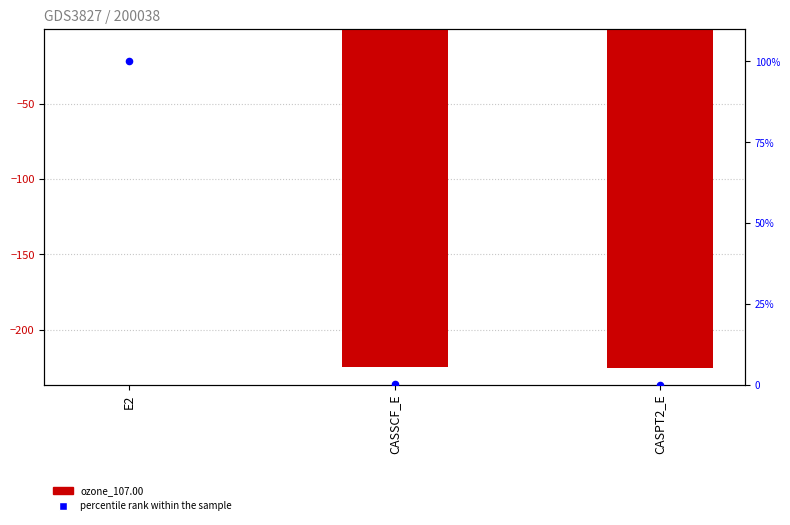

What are all the series names shown in the legend?

ozone_107.00, percentile rank within the sample